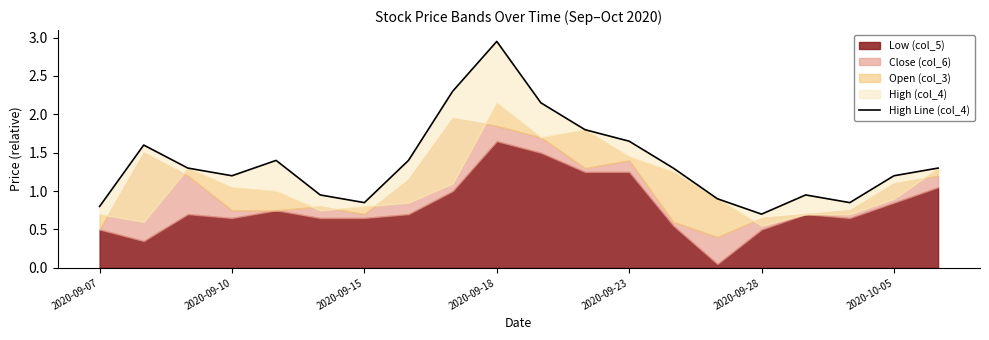

How many lines are shown in the chart?

1